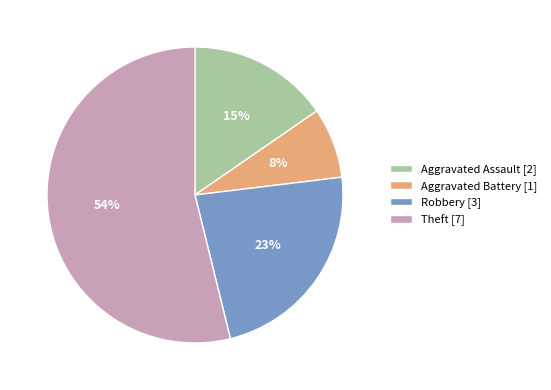

Does any single category account for the majority?

Yes